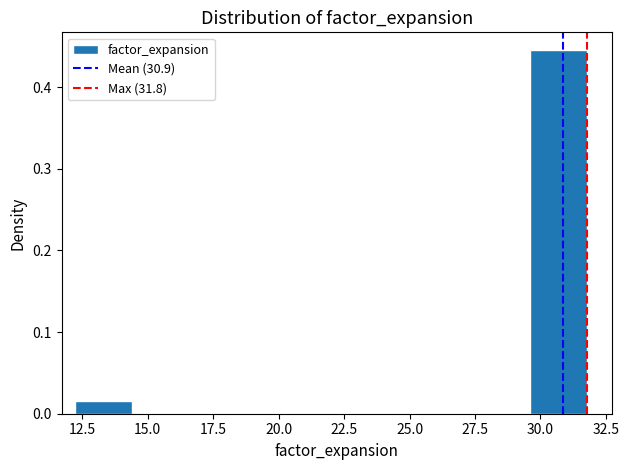

Which range on the x-axis has the tallest bar?

29.5 to 32.0